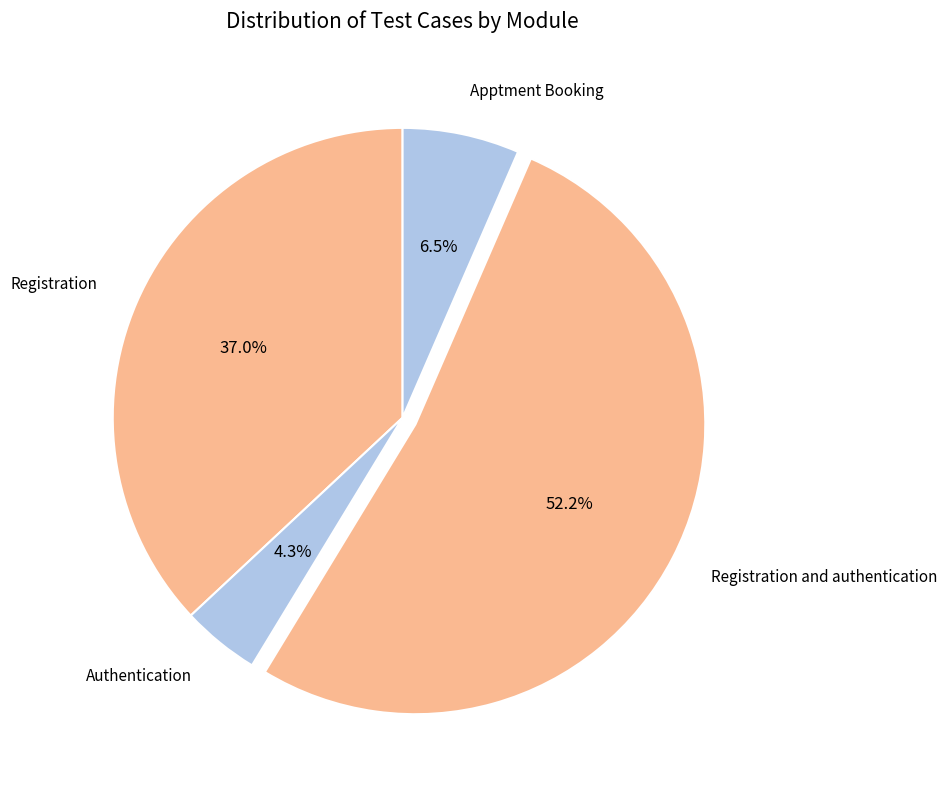

Is it true that Registration is 37% of the pie?

True